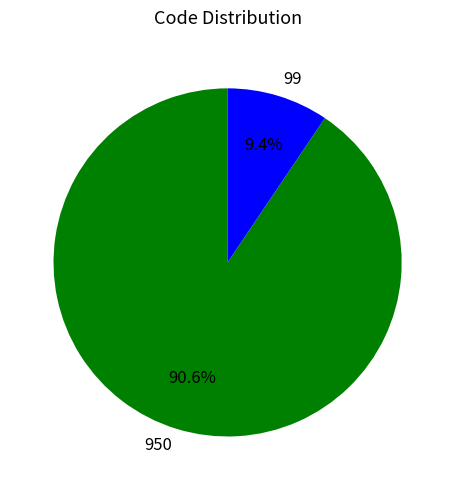

Which slice represents more than half of the pie?

950